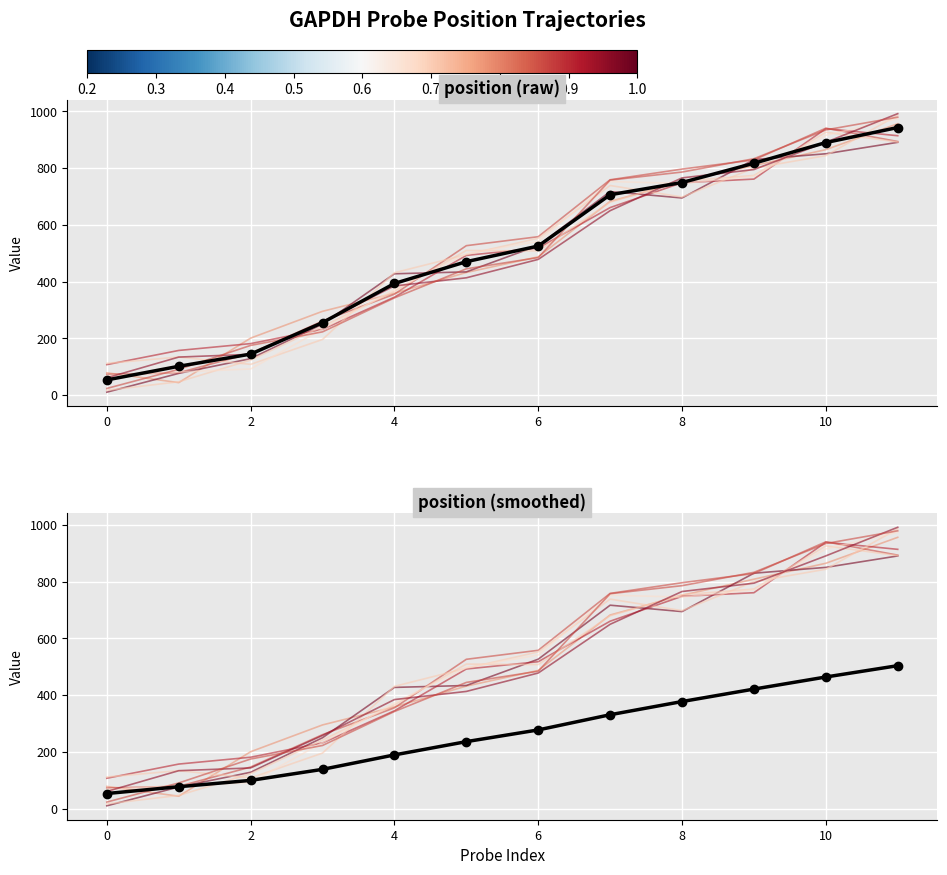

List the labels in order of value, smallest first.

0, 1, 2, 3, 4, 5, 6, 7, 8, 9, 10, 11